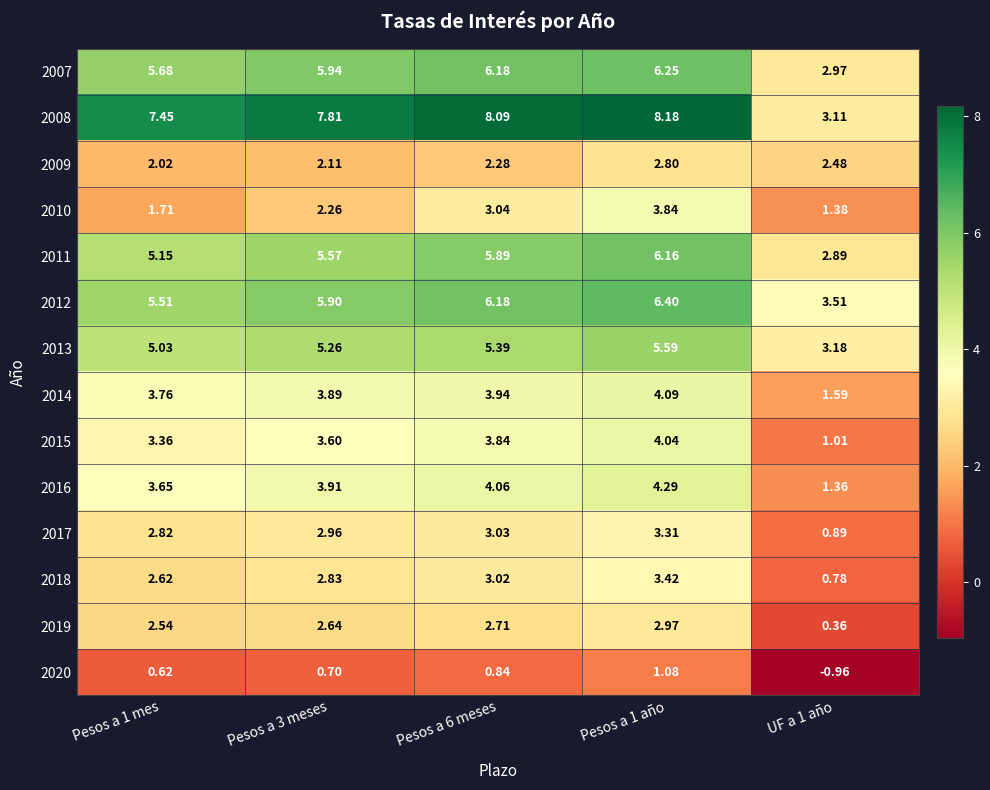

Is the value of 2019 at Pesos a 3 meses greater than the value of 2007 at UF a 1 año?

No